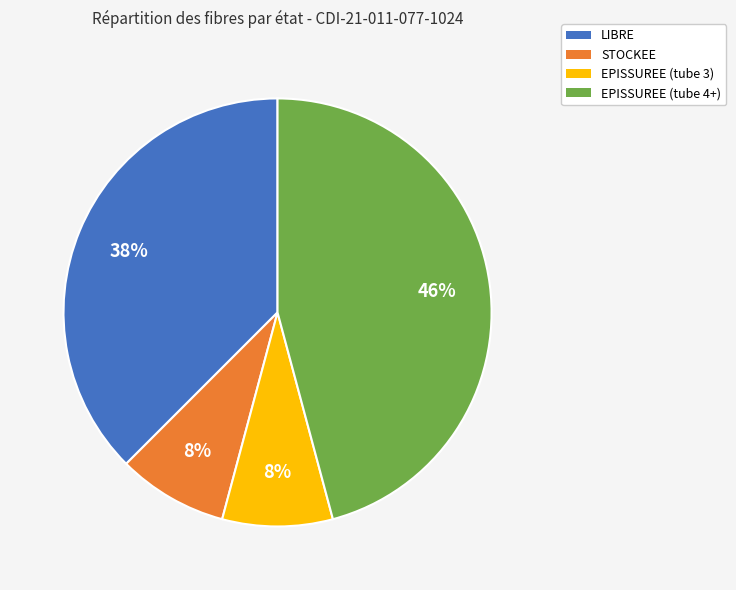

Is there a majority slice in this chart?

No